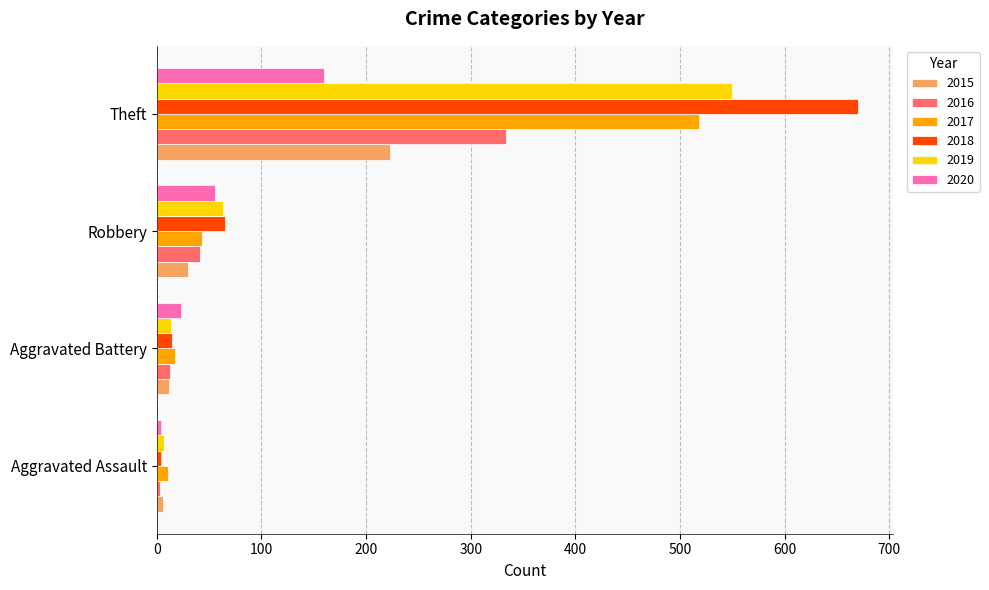

True or false: 2018 has a value of 15 at Aggravated Battery.

True